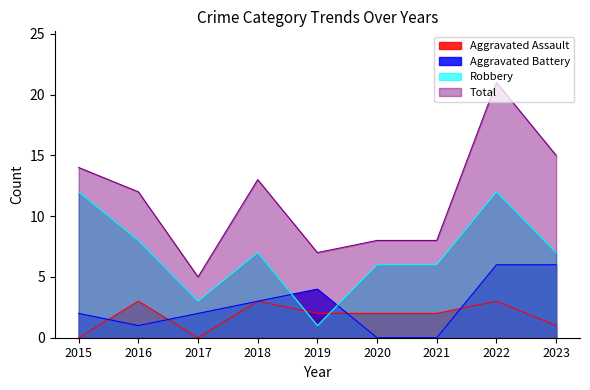

What is the sum of all Total values?

103